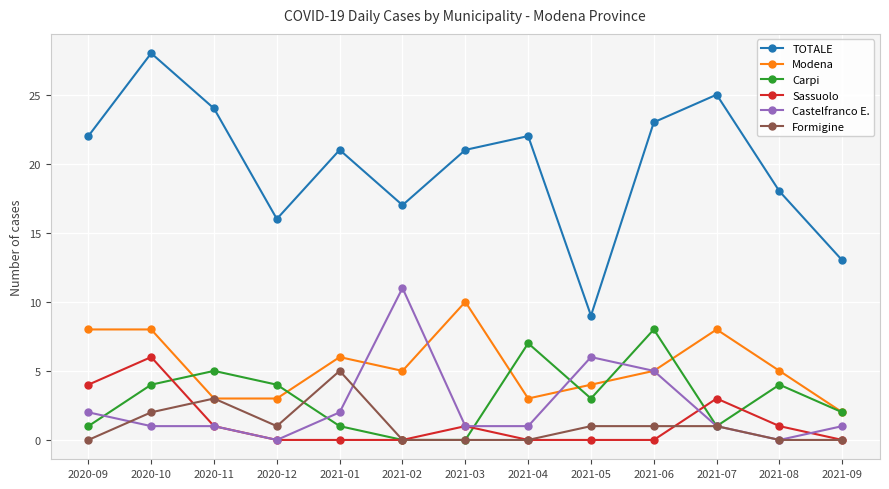

True or false: TOTALE and Formigine cross at least once.

False